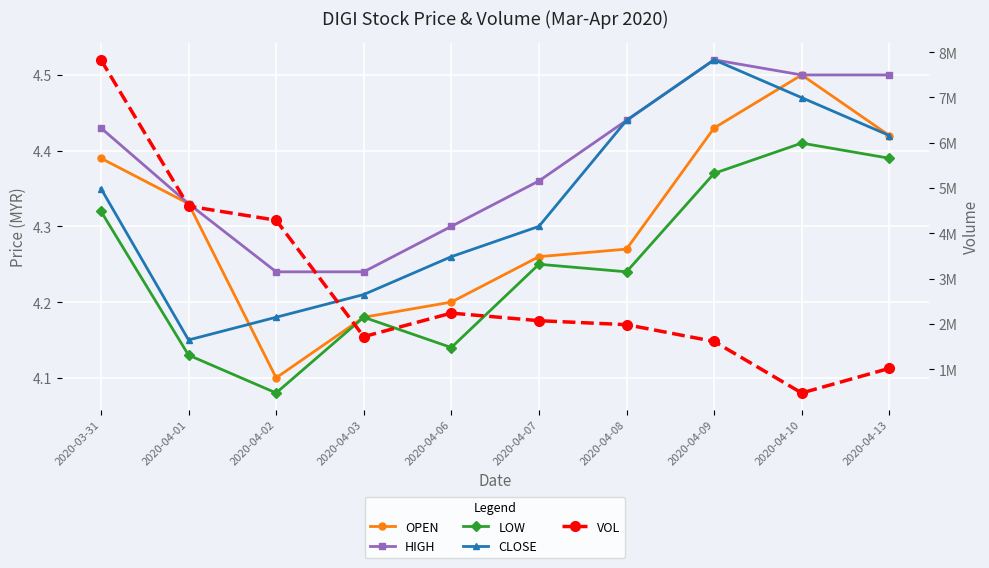

Count the number of data series in this chart.

5